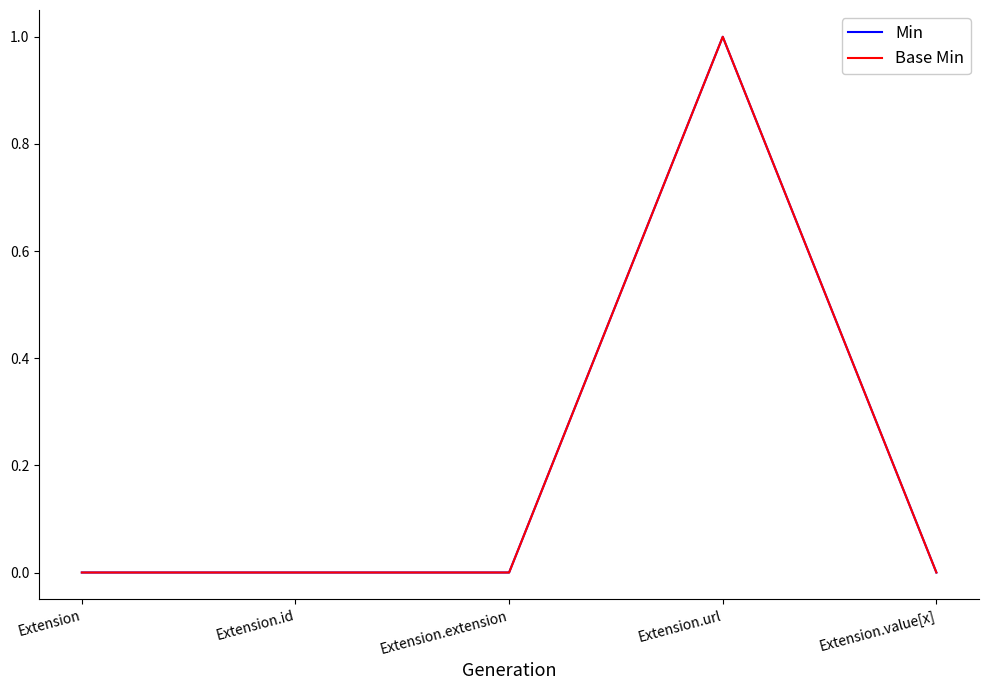

Is it true that Base Min equals 2 at Extension.url?

False